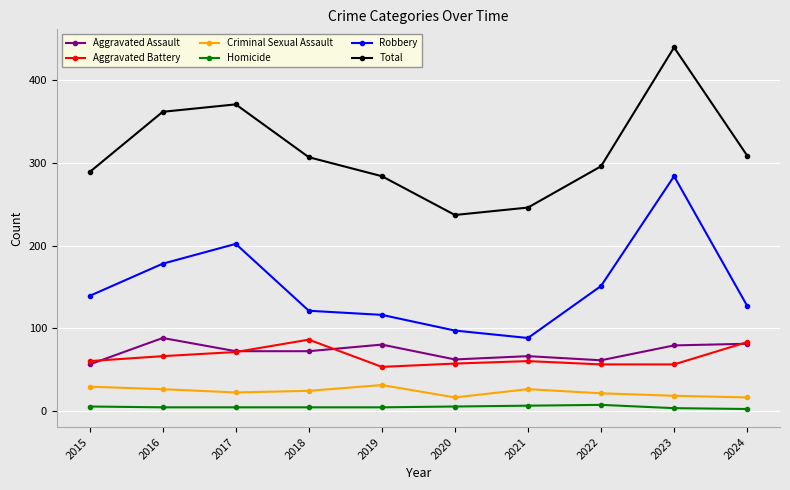

Is the value of Aggravated Assault at 2017 greater than the value of Total at 2017?

No